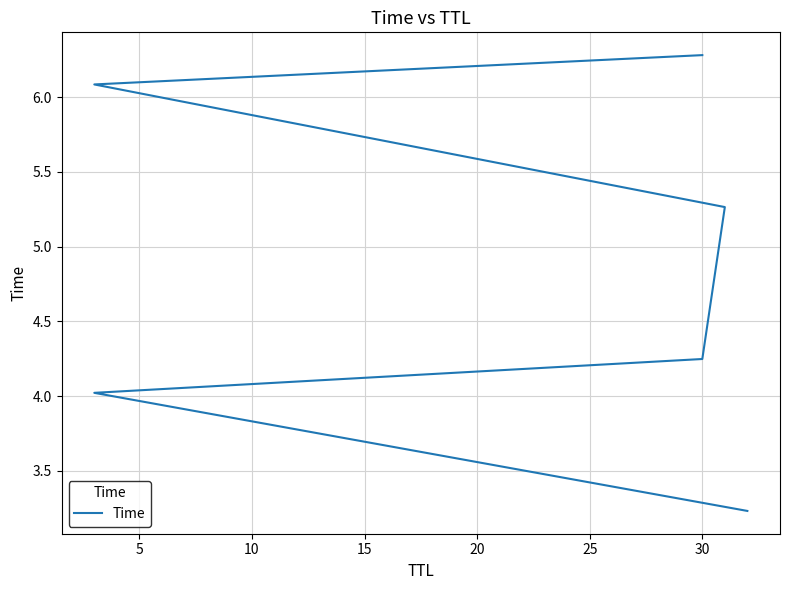

Is it true that the value at 15 is 1.8?

False